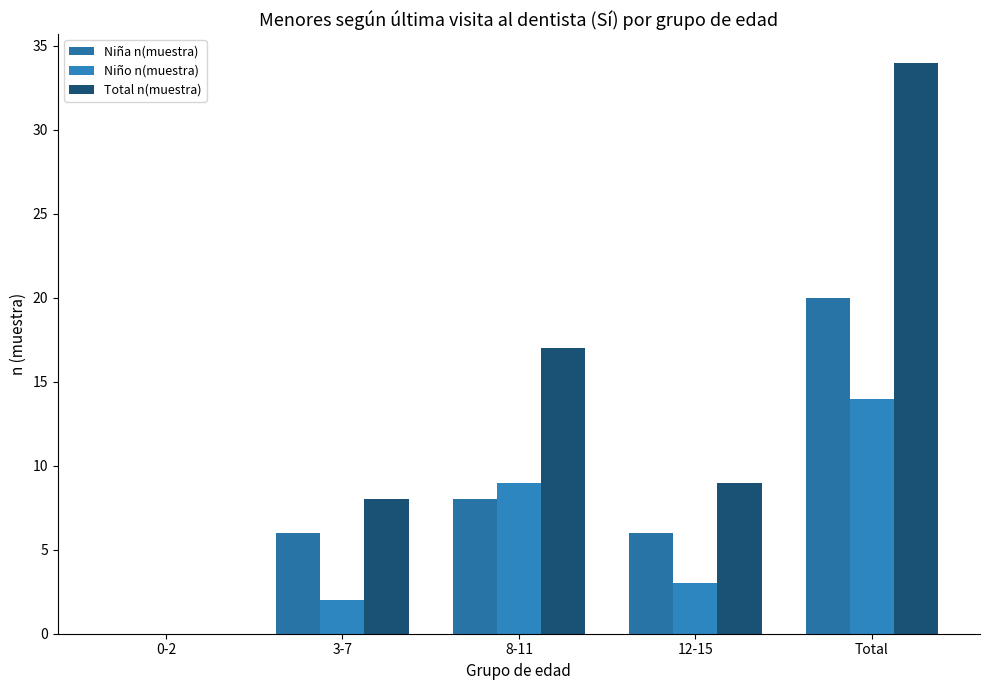

What is the label of the 1st bar from the right?

Total